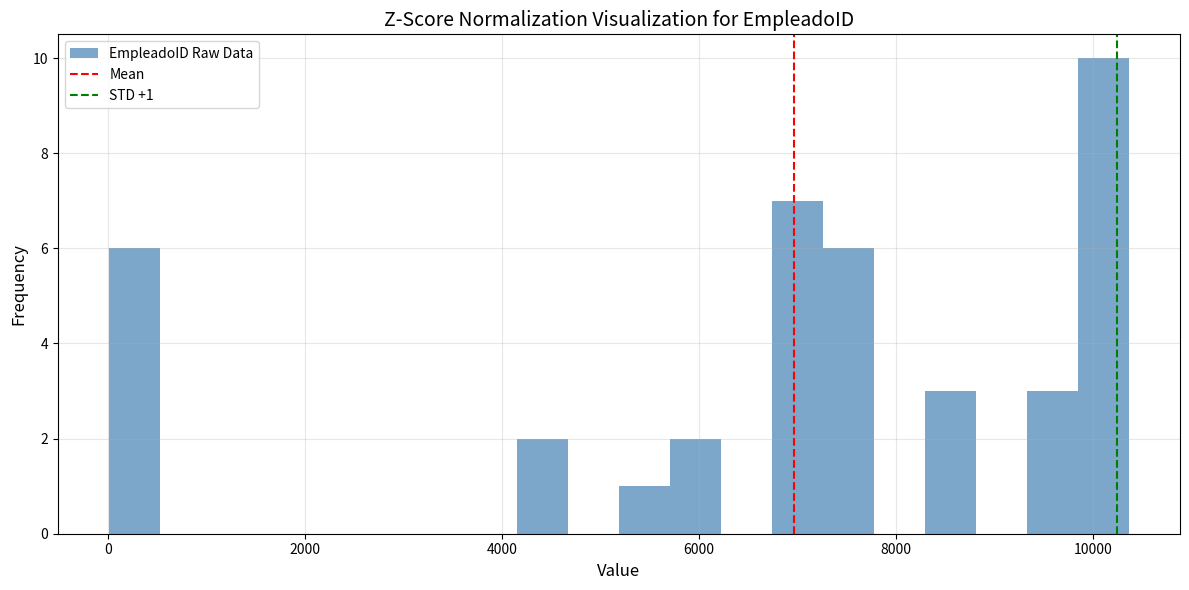

Around what value on the x-axis is the tallest bar? Give the approximate position of its centre, as read against the axis.

10200